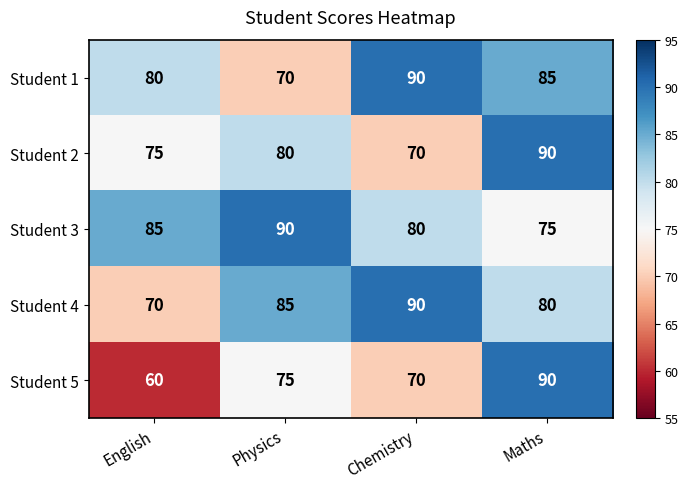

What value does the Student 1 series have at Physics?

70